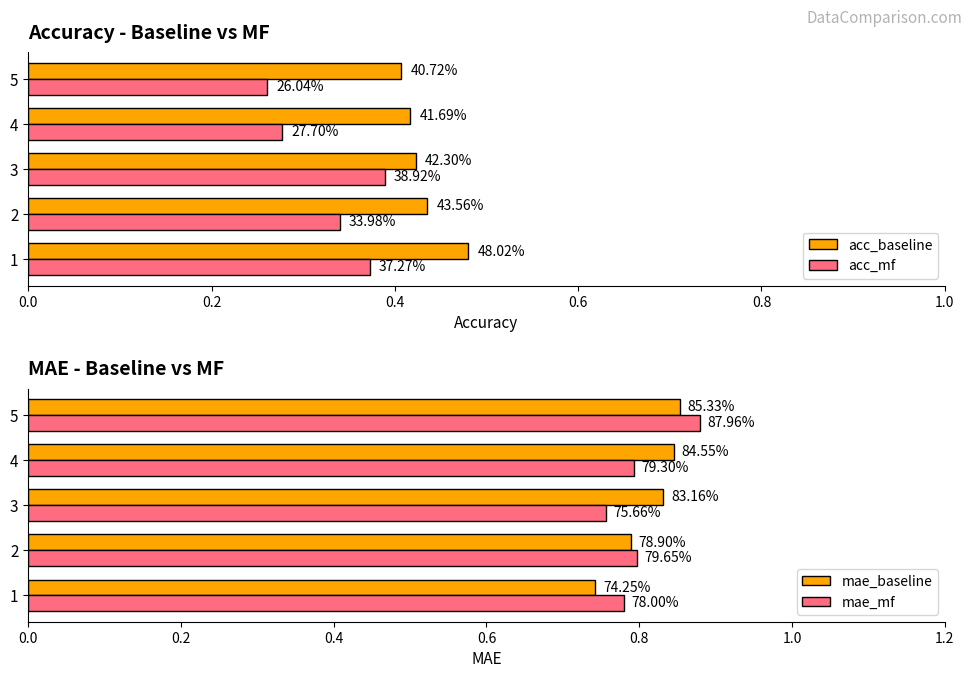

What are all the series names shown in the legend?

acc_baseline, acc_mf, mae_baseline, mae_mf